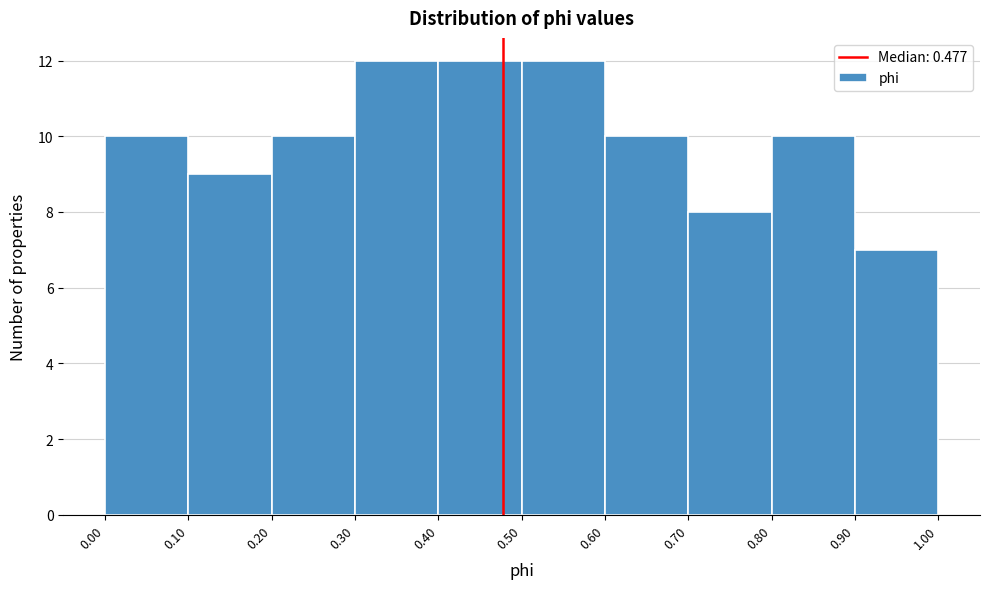

Reading left to right, list every bar in this chart as the range it spans on the x-axis followed by its height. The values are not printed on the chart, so give them approximately, as read against the axis.

0.00 to 0.10: 10
0.10 to 0.20: 9
0.20 to 0.30: 10
0.30 to 0.40: 12
0.40 to 0.50: 12
0.50 to 0.60: 12
0.60 to 0.70: 10
0.70 to 0.80: 8
0.80 to 0.90: 10
0.90 to 1.00: 7